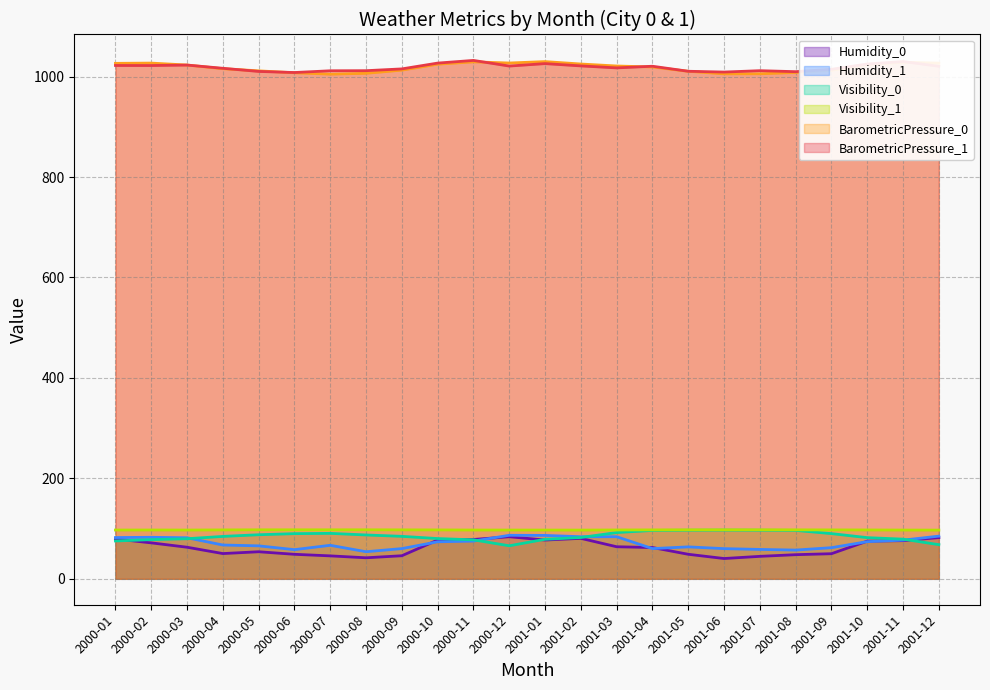

What is the label of the 24th point from the left?

2001-12